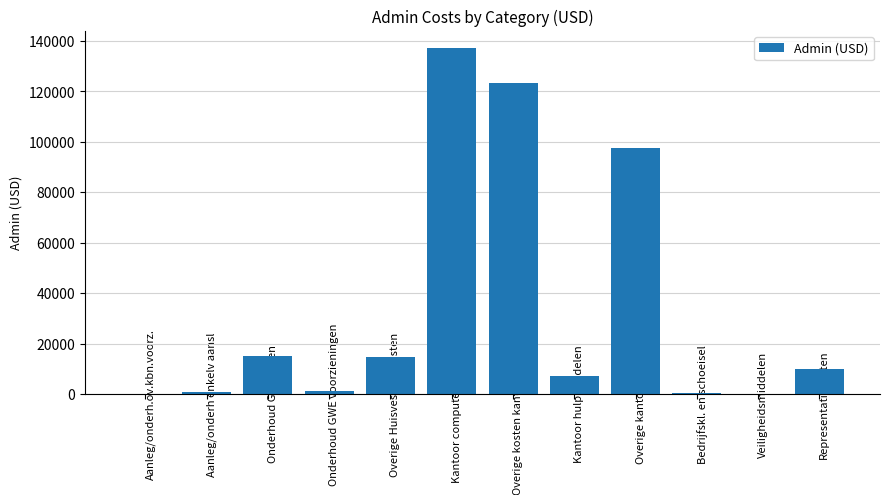

Where is the data nearest to the value 68629?

Overige kantoorkosten